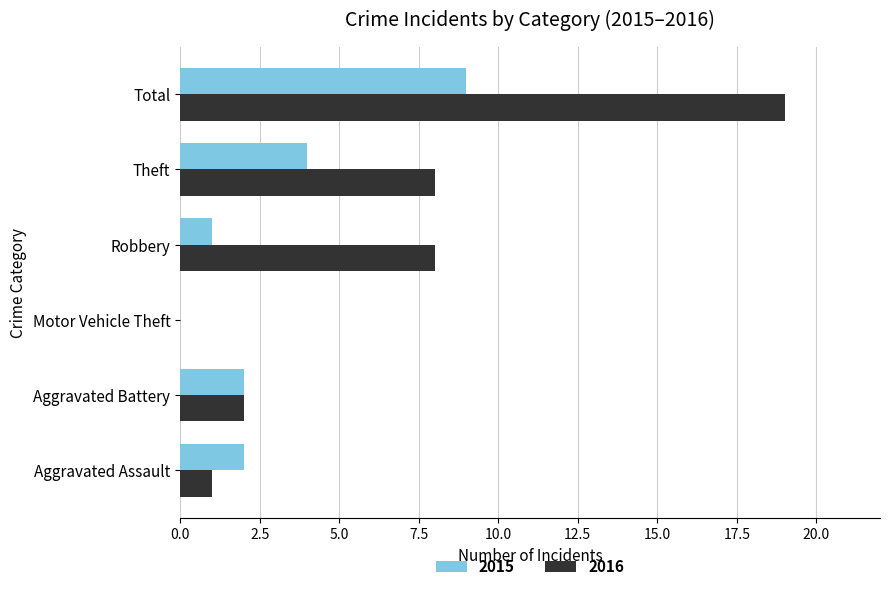

Is it true that 2015 equals 6 at Theft?

False